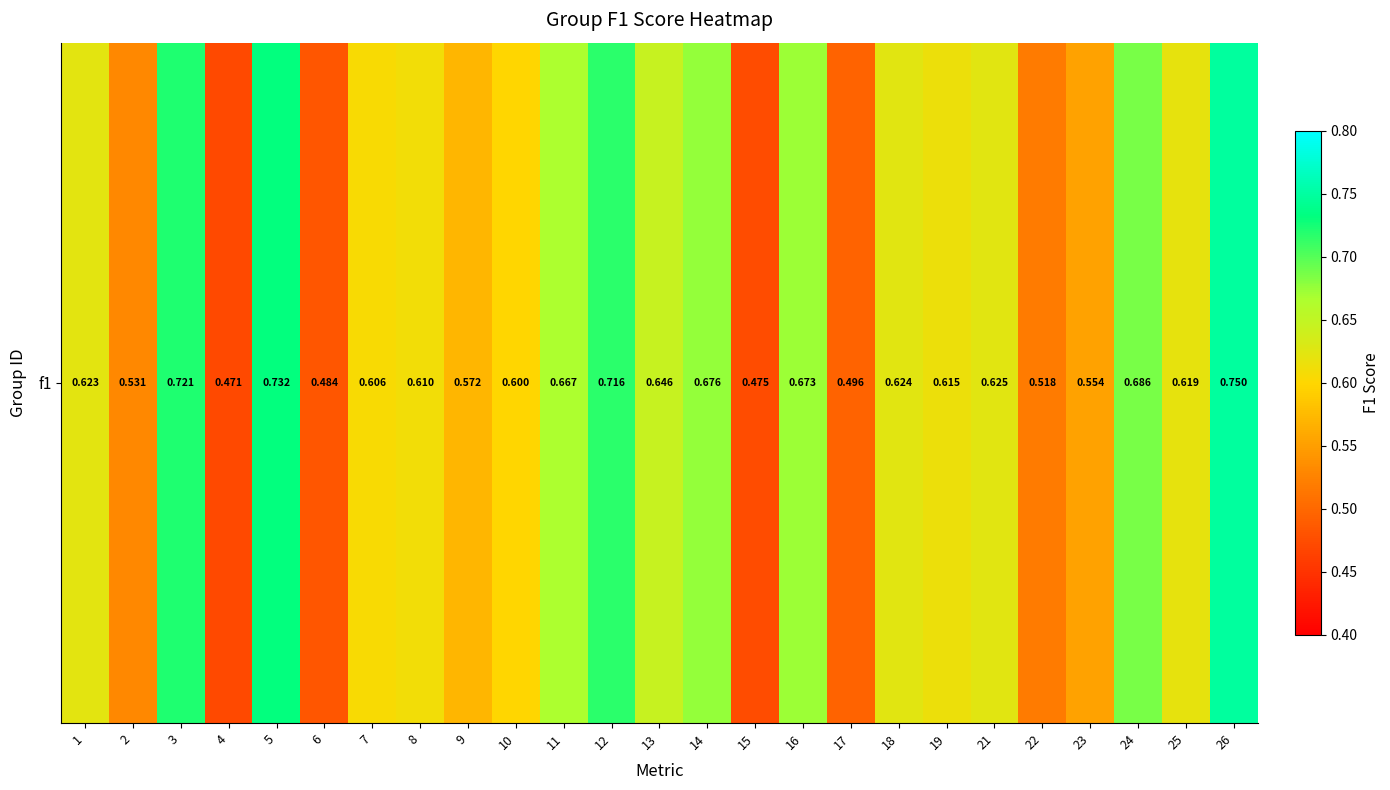

What is the sum of the values at 15 and 9?

1.0